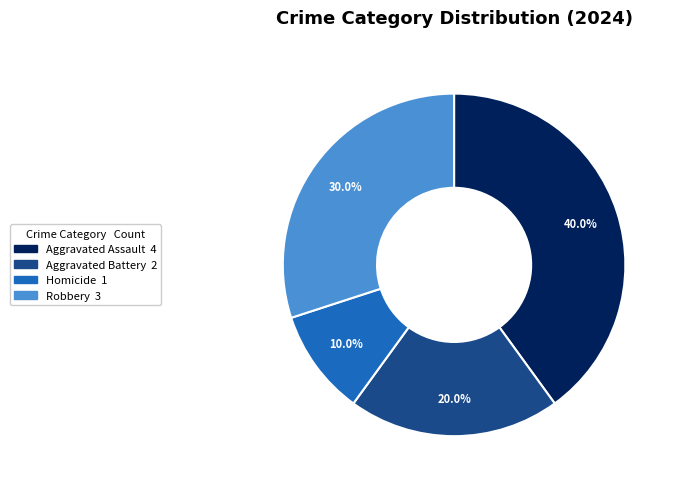

Is it true that Homicide is 10% of the pie?

True